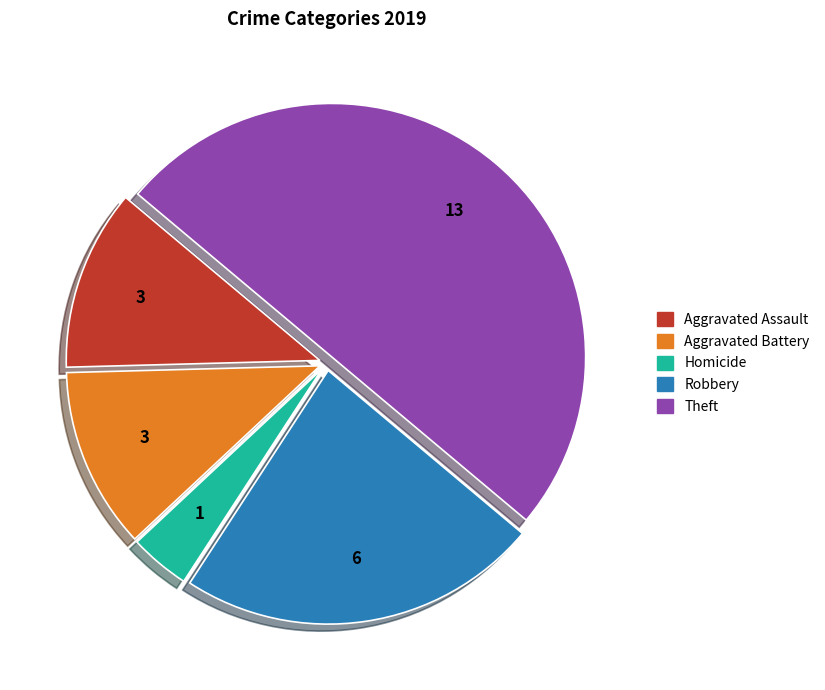

Is Aggravated Assault the majority of the pie?

No